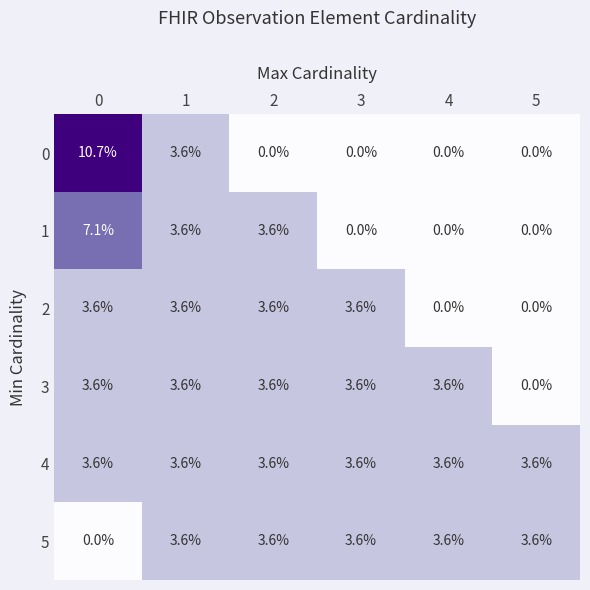

Between 0 and 2, which series saw the biggest shift?

0